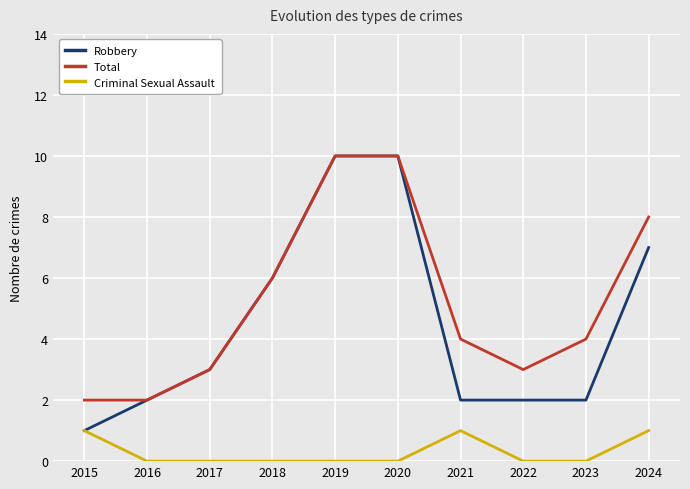

True or false: Total and Criminal Sexual Assault intersect in this chart.

False